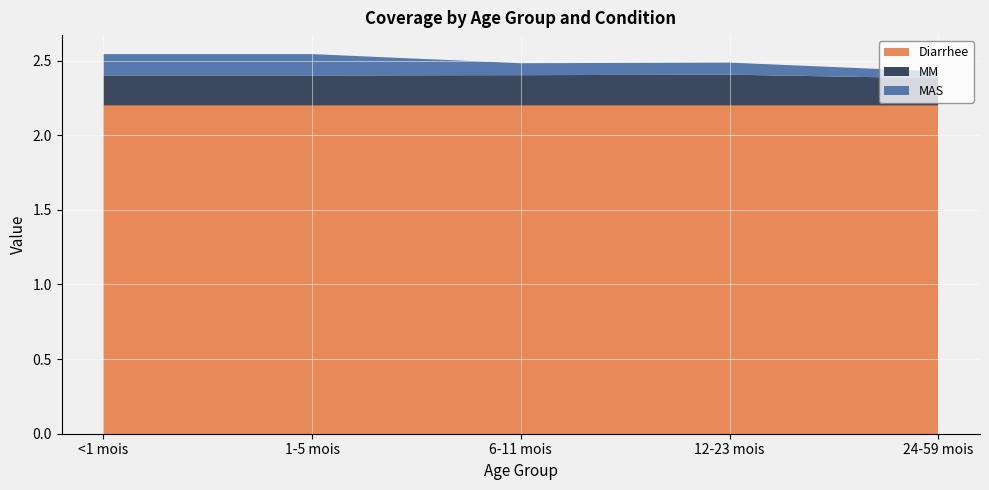

Reading left to right, extract all data points from this chart.

Diarrhee: 2.2	2.2	2.2	2.2	2.2
MM: 0.2	0.2	0.2	0.2	0.2
MAS: 0.1	0.1	0.1	0.1	0.0